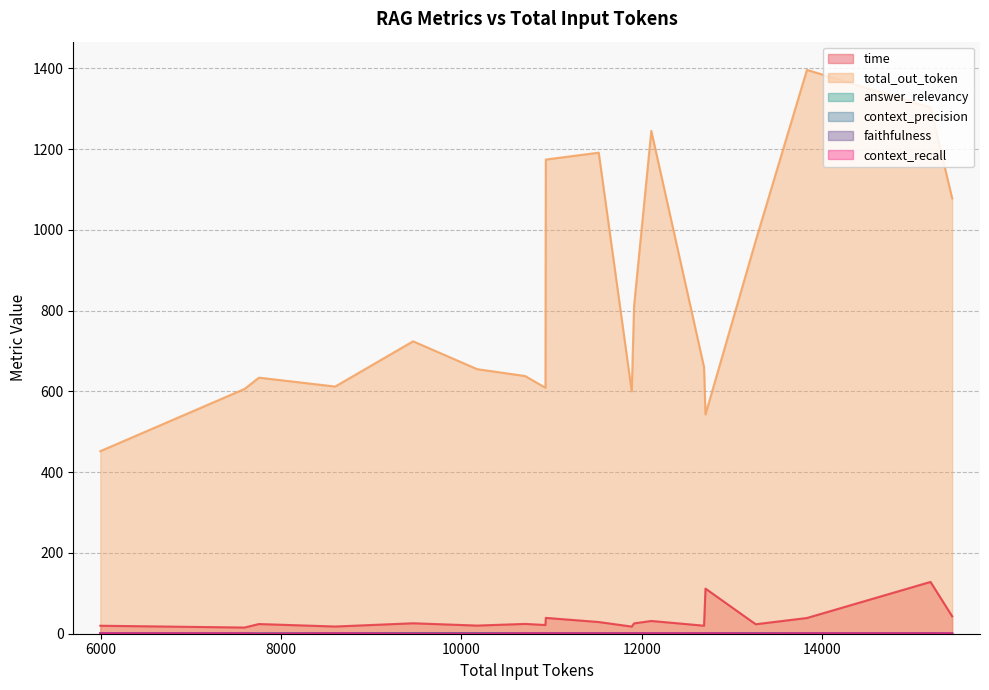

What is the value of the answer_relevancy point at the 12th from the left?

0.9